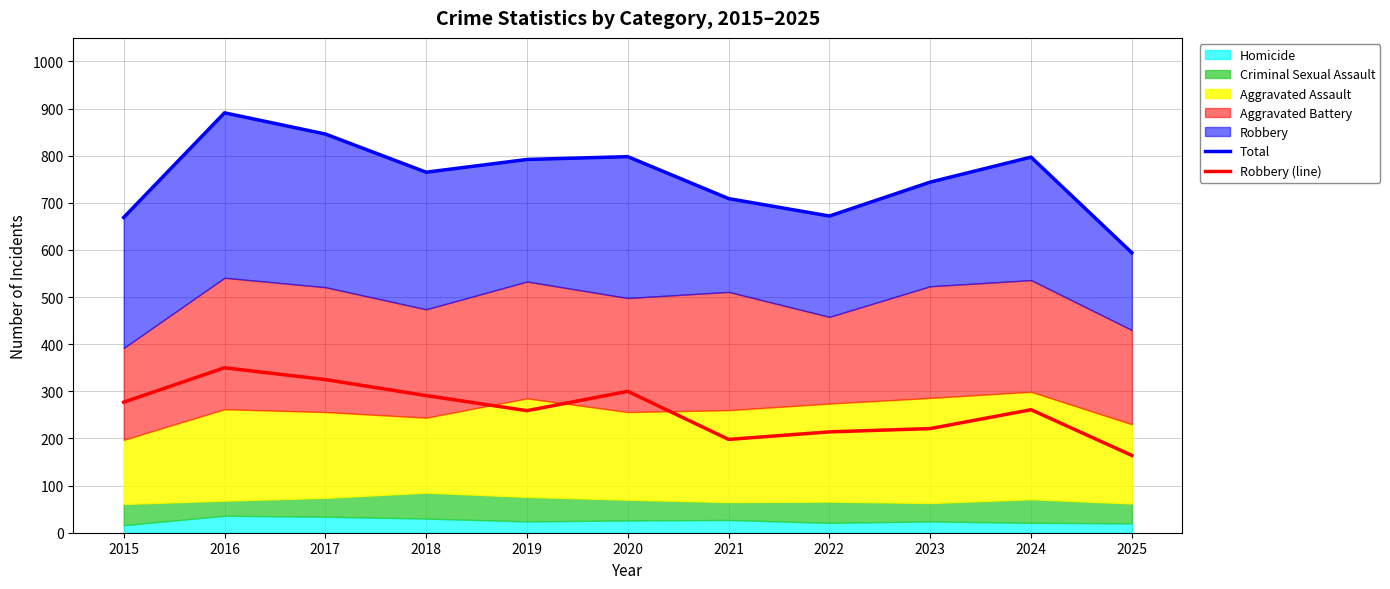

Is it true that Total equals 1502 at 2016?

False